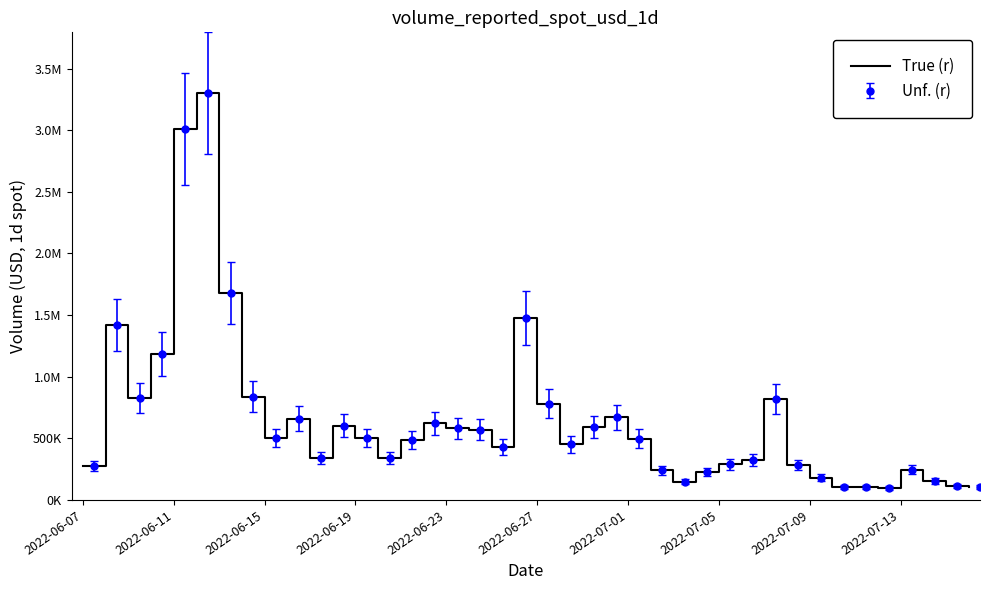

What is the label of the 40th point from the right?

2022-06-07